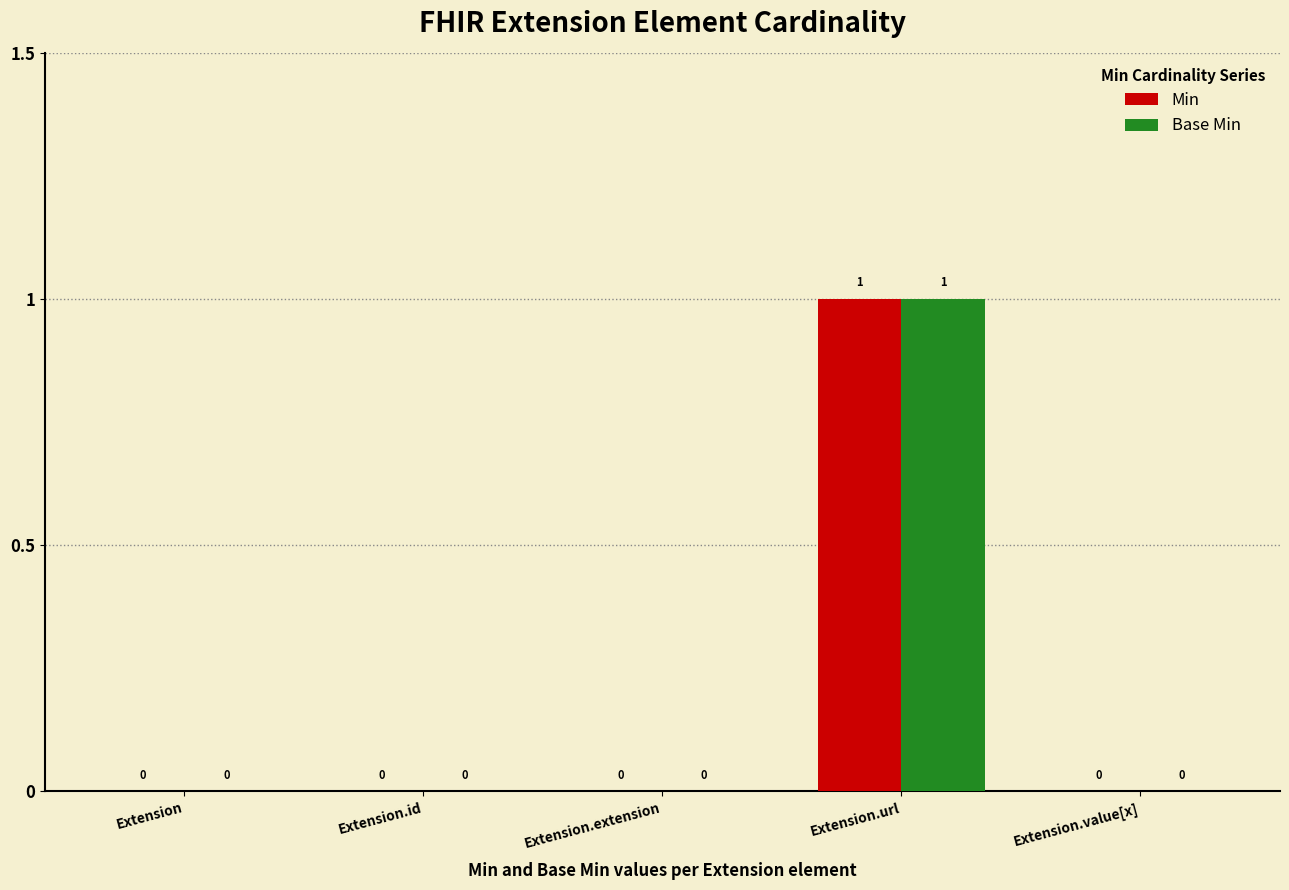

Is it true that Base Min equals 0 at Extension.value[x]?

True